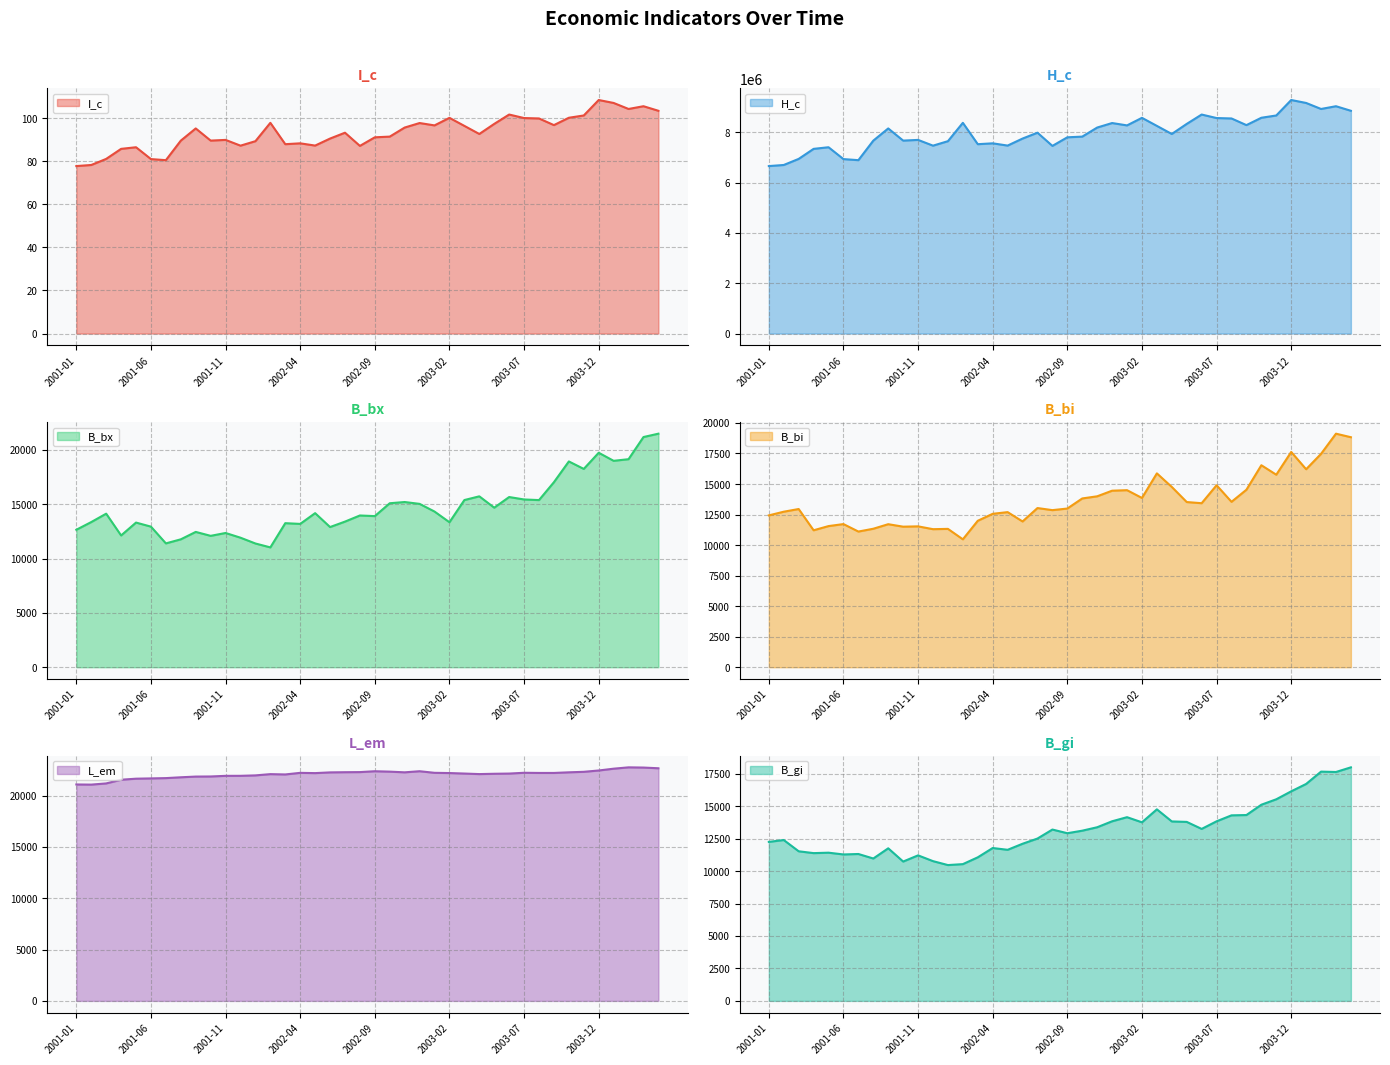

What is the difference between the H_c values at 2001-02 and 2003-12?

2581038.0